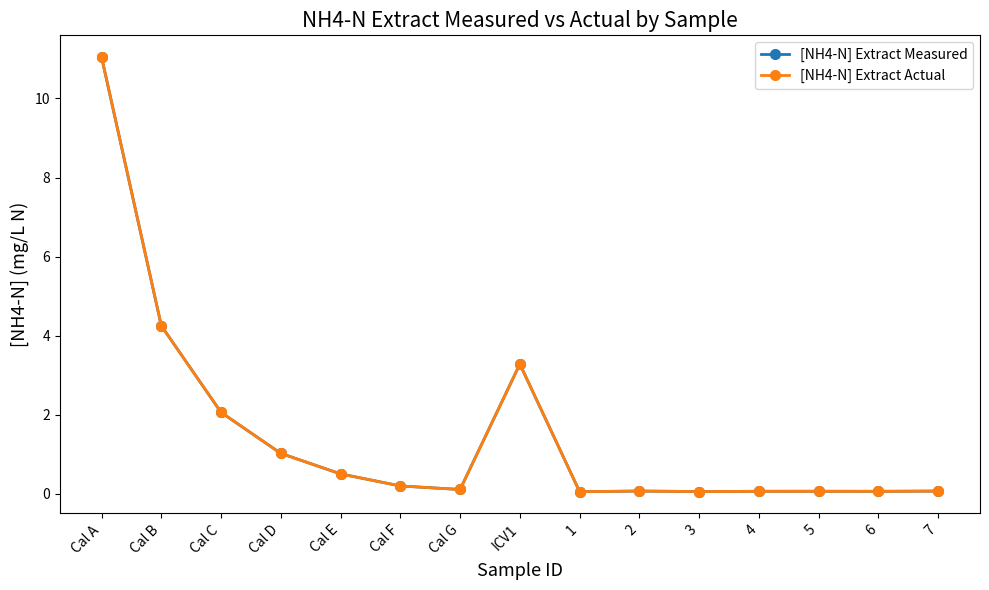

What is the difference between the second highest and minimum values in the [NH4-N] Extract Measured series?

4.2